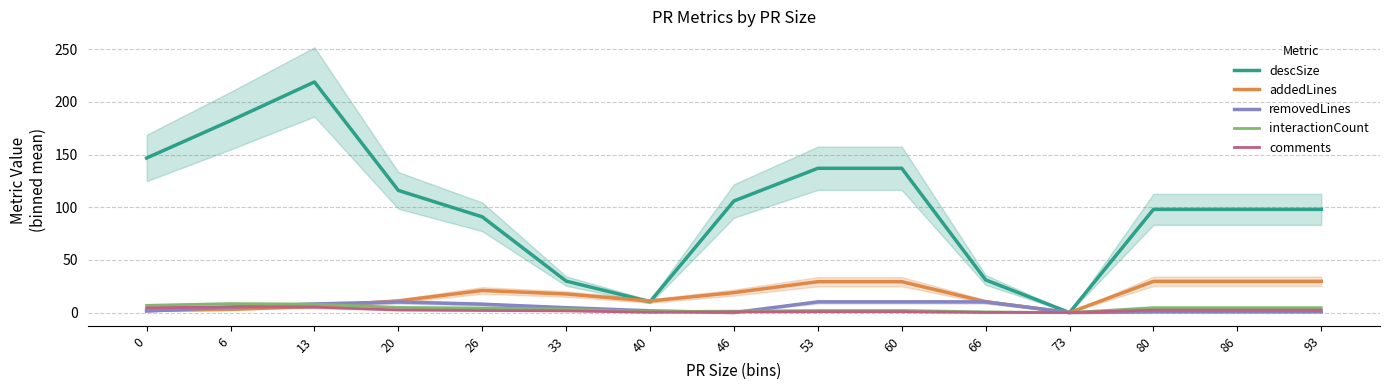

In comments, how many points are lower than both neighbors (excluding endpoints)?

2